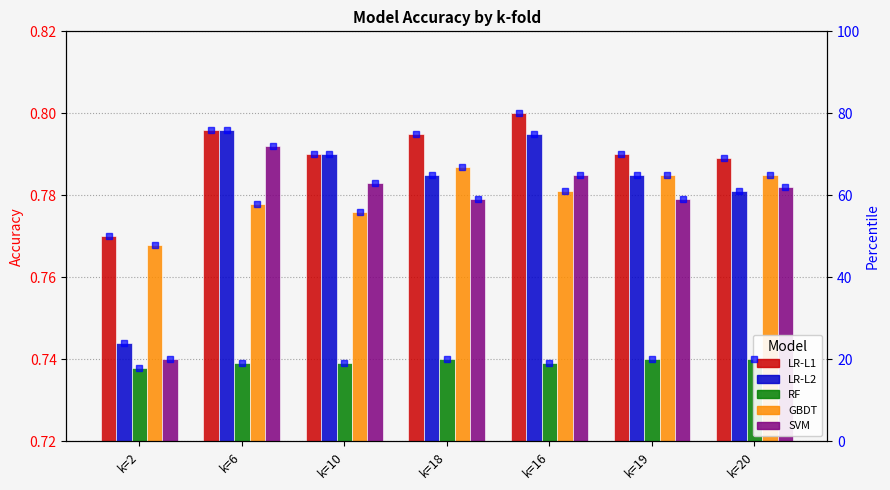

Between k=2 and k=6, which series saw the biggest shift?

LR-L2